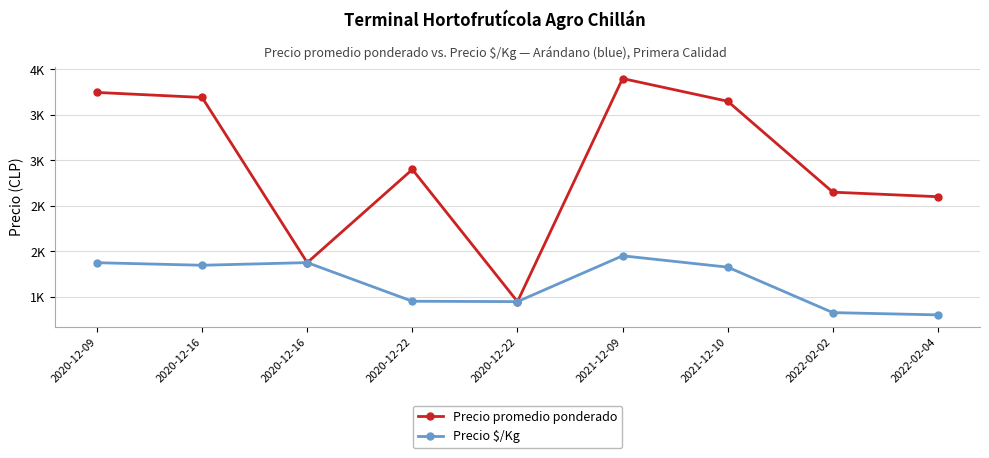

At how many categories does at least one series exceed 3192?

4